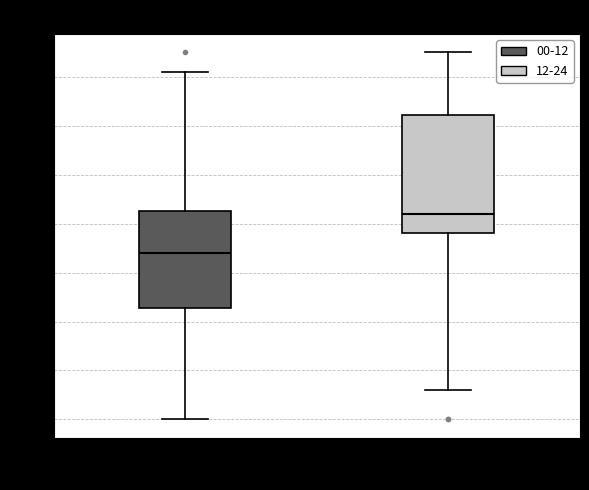

Reading left to right, transcribe this box plot: for each box, give where its median line is, the range the box spans, and where its two whiskers end, as read against the y-axis. The values are not printed on the chart, so give them approximately, as read against the axis.

00-12: median 34, box 23 to 43, whiskers 0 to 71
12-24: median 42, box 38 to 62, whiskers 6 to 75